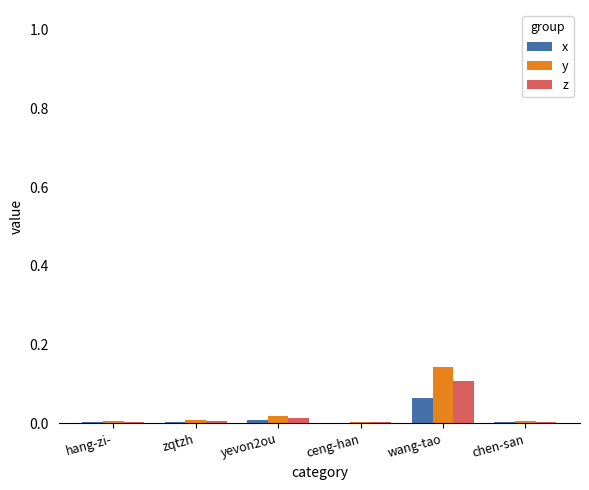

At which category does the chart reach its peak across all series?

wang-tao